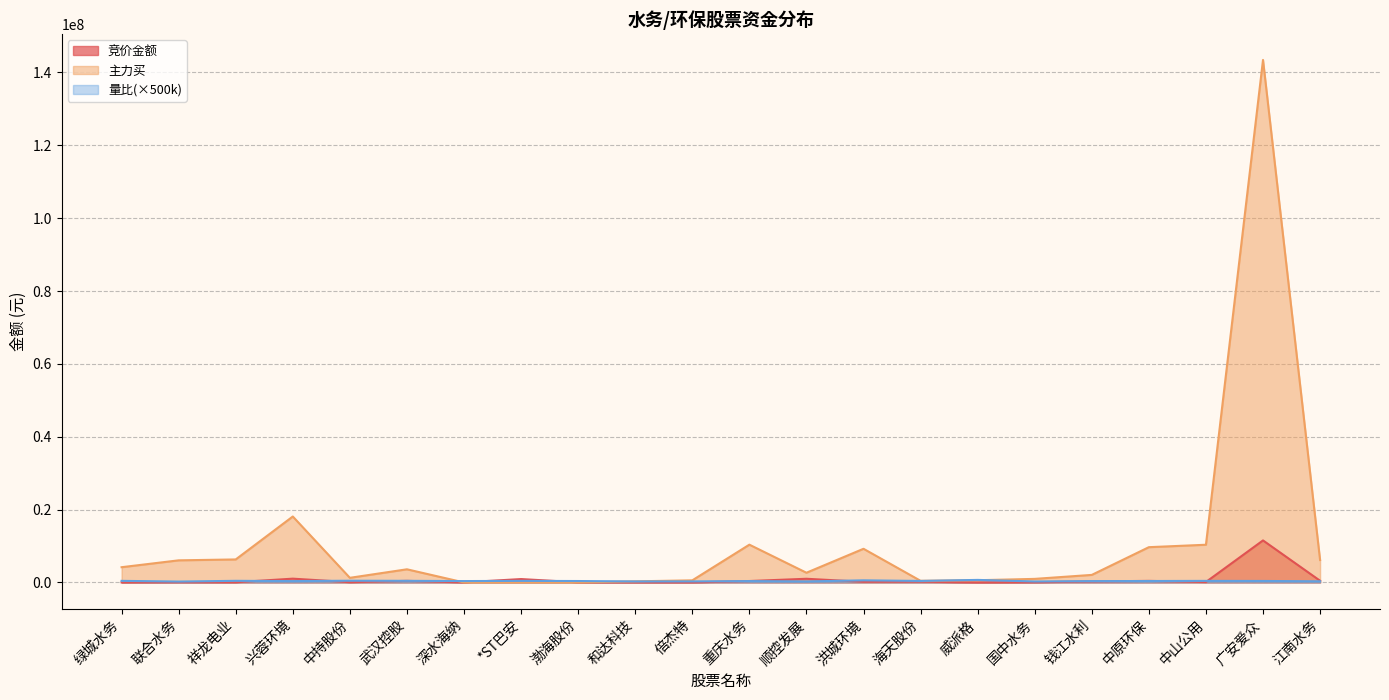

What are all the series names shown in the legend?

竞价金额, 主力买, 量比(×500k)